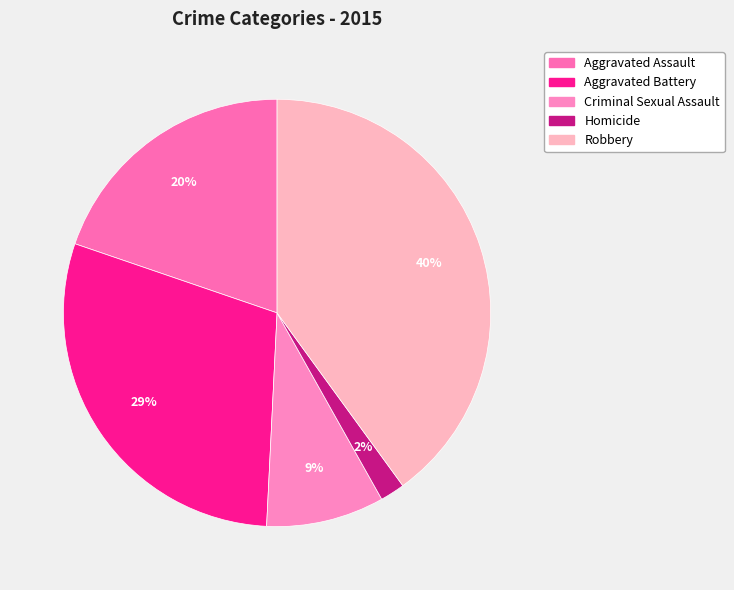

True or false: Aggravated Assault accounts for 20% of the total.

True